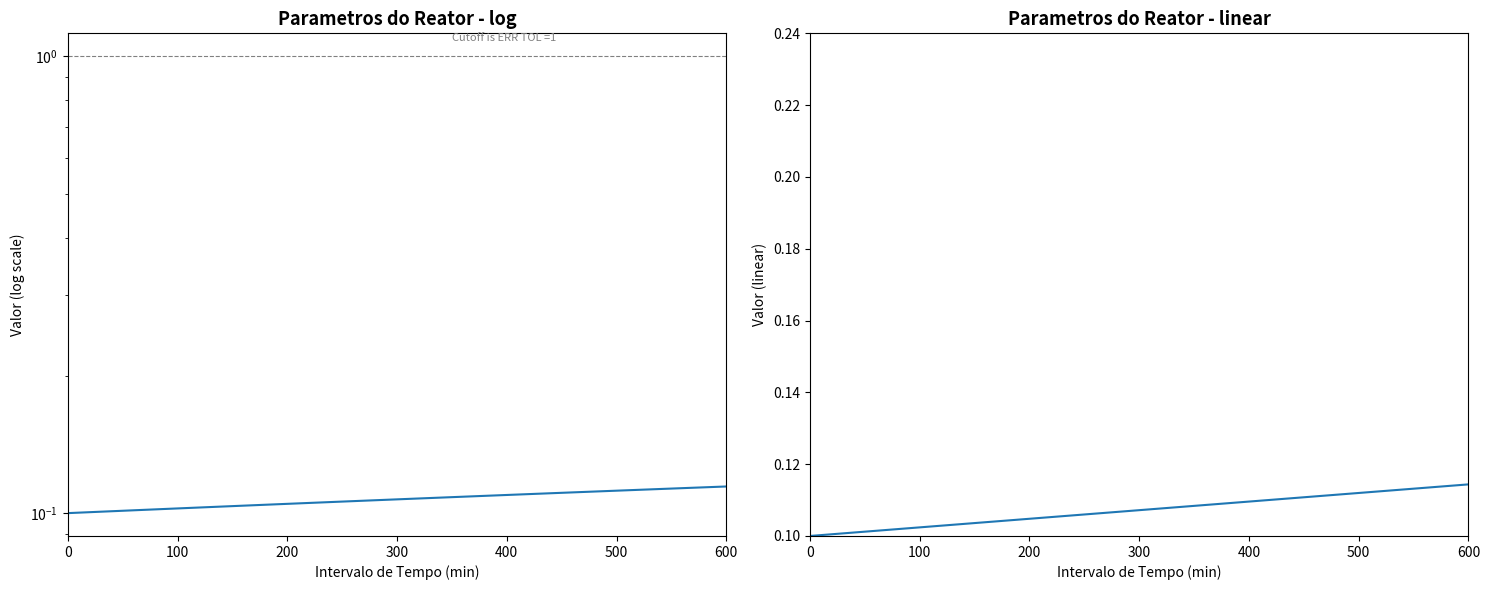

The value of Resistencia Frio (norm) at 200 is 0.2. True or false?

False